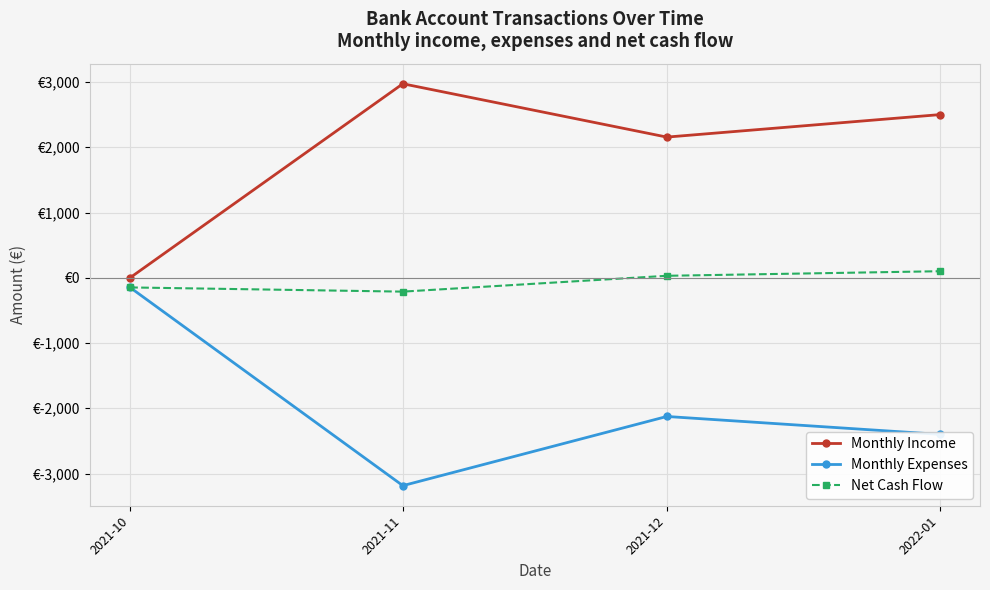

True or false: Net Cash Flow and Monthly Income intersect in this chart.

False